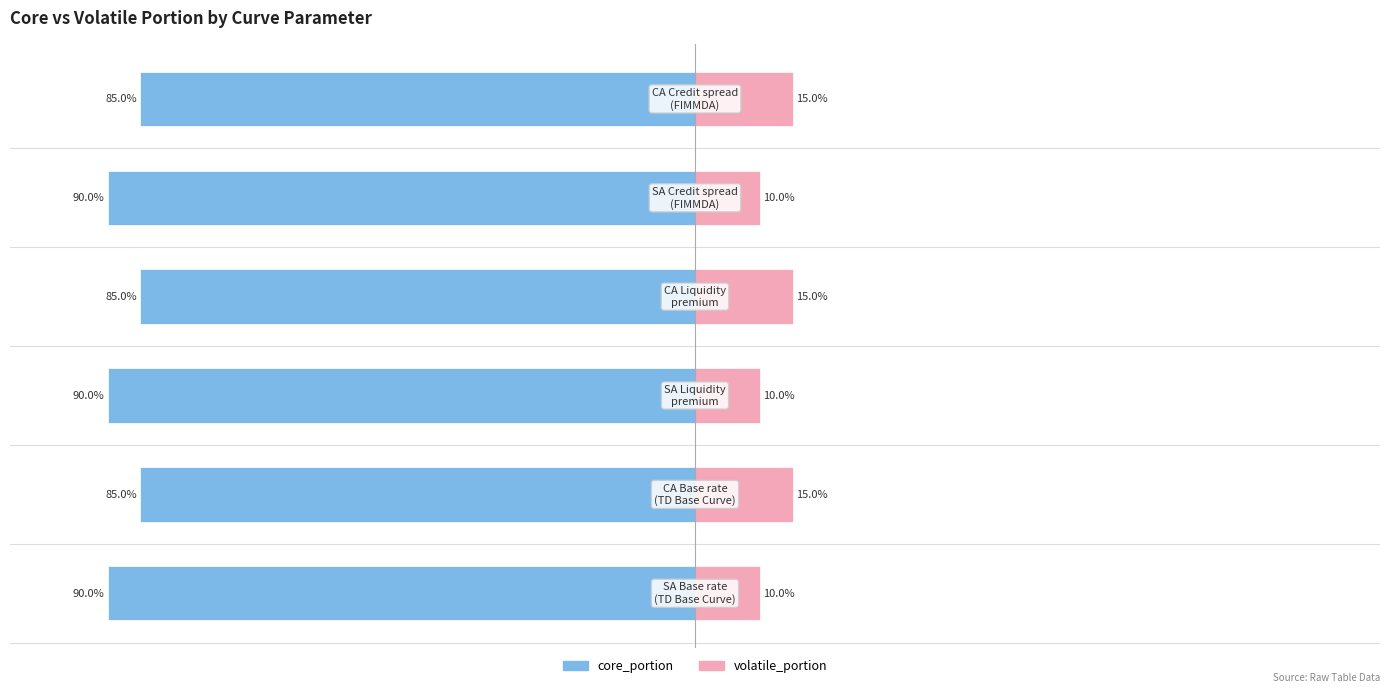

Which series changed the most between 0 and 1?

core_portion